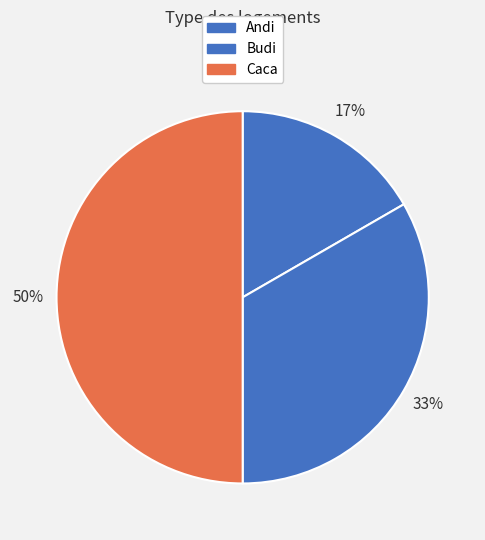

To the nearest percent, what is the difference between the largest and smallest slice percentages?

33%